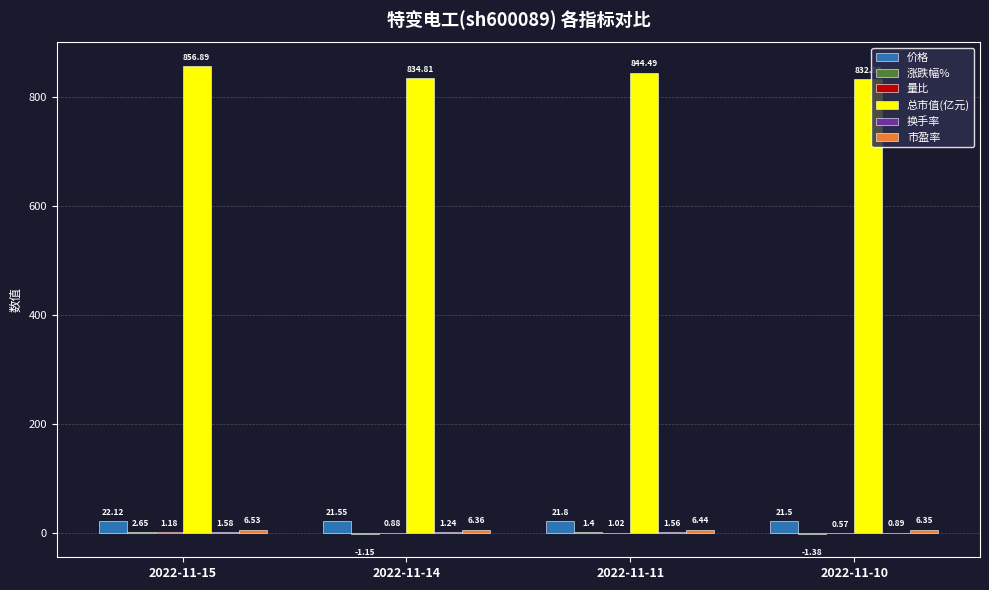

What is the total value across all series at 2022-11-11?

876.7